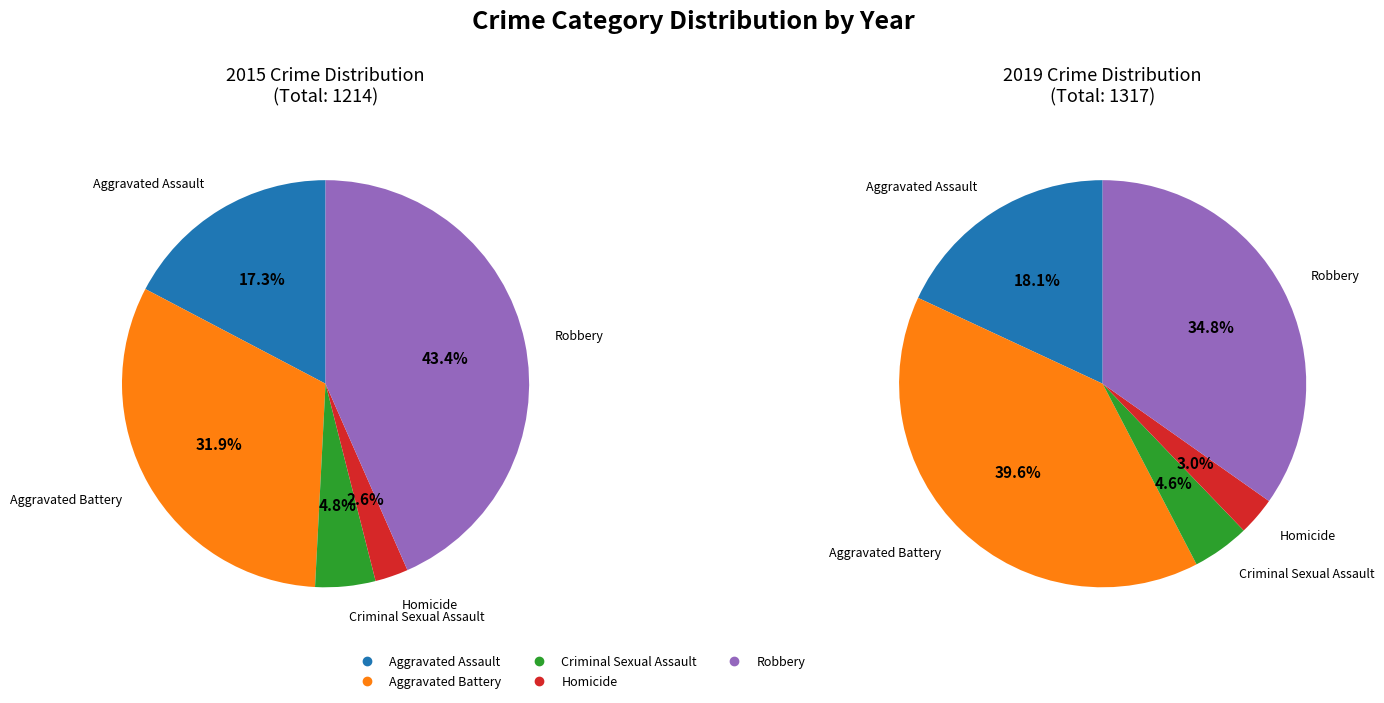

Do values_2019 and 3 together represent more than half of the pie?

No